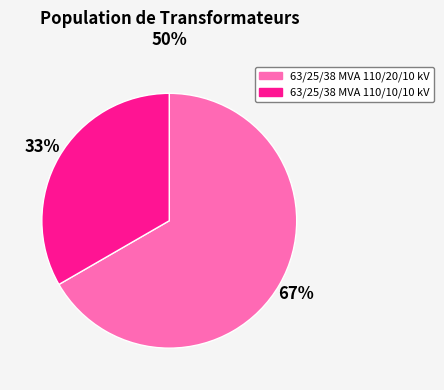

Combined, do 63/25/38 MVA 110/20/10 kV and 63/25/38 MVA 110/10/10 kV account for over 50%?

Yes